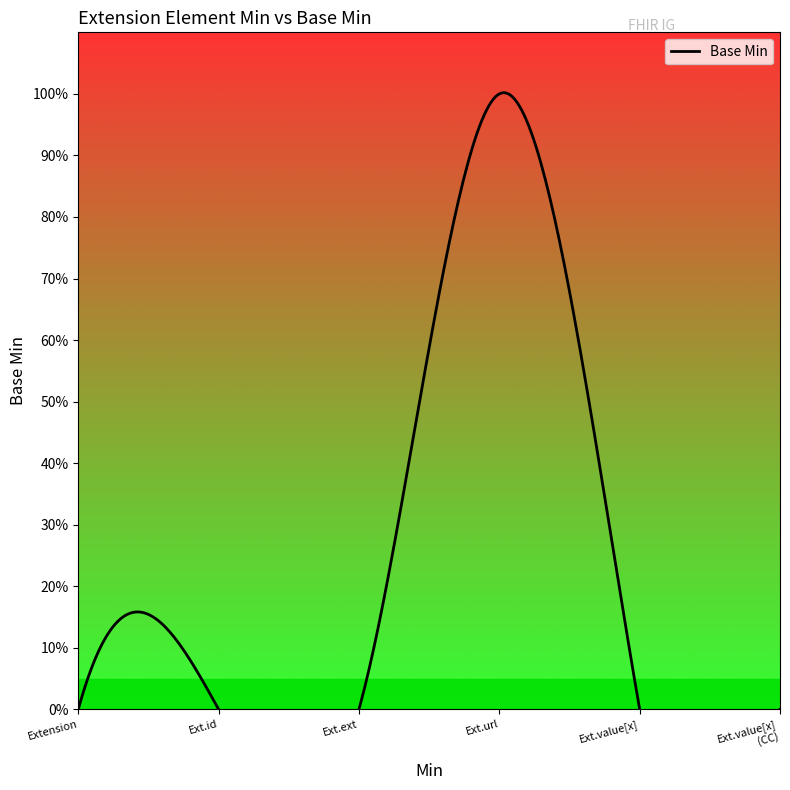

Where is the first local maximum?

Extension.url